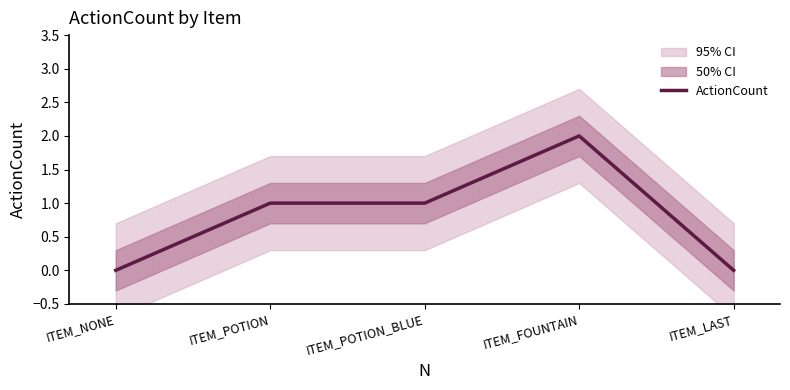

Which category has the lowest value across all series?

ITEM_NONE